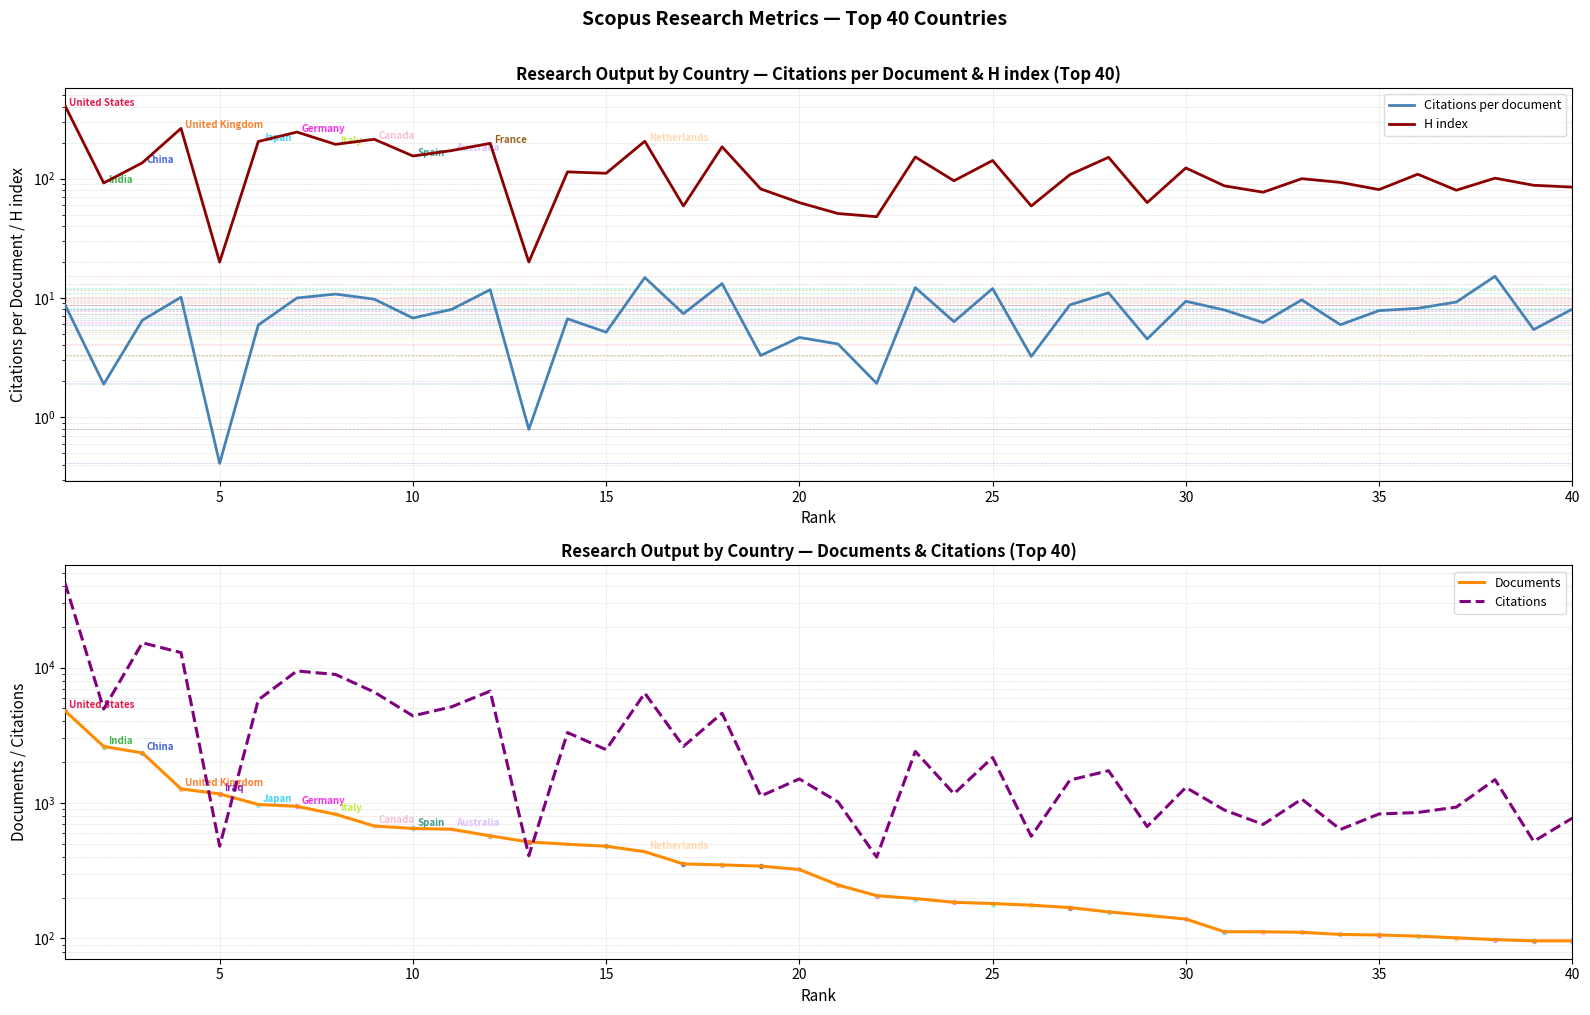

True or false: Documents and Citations per document intersect in this chart.

False